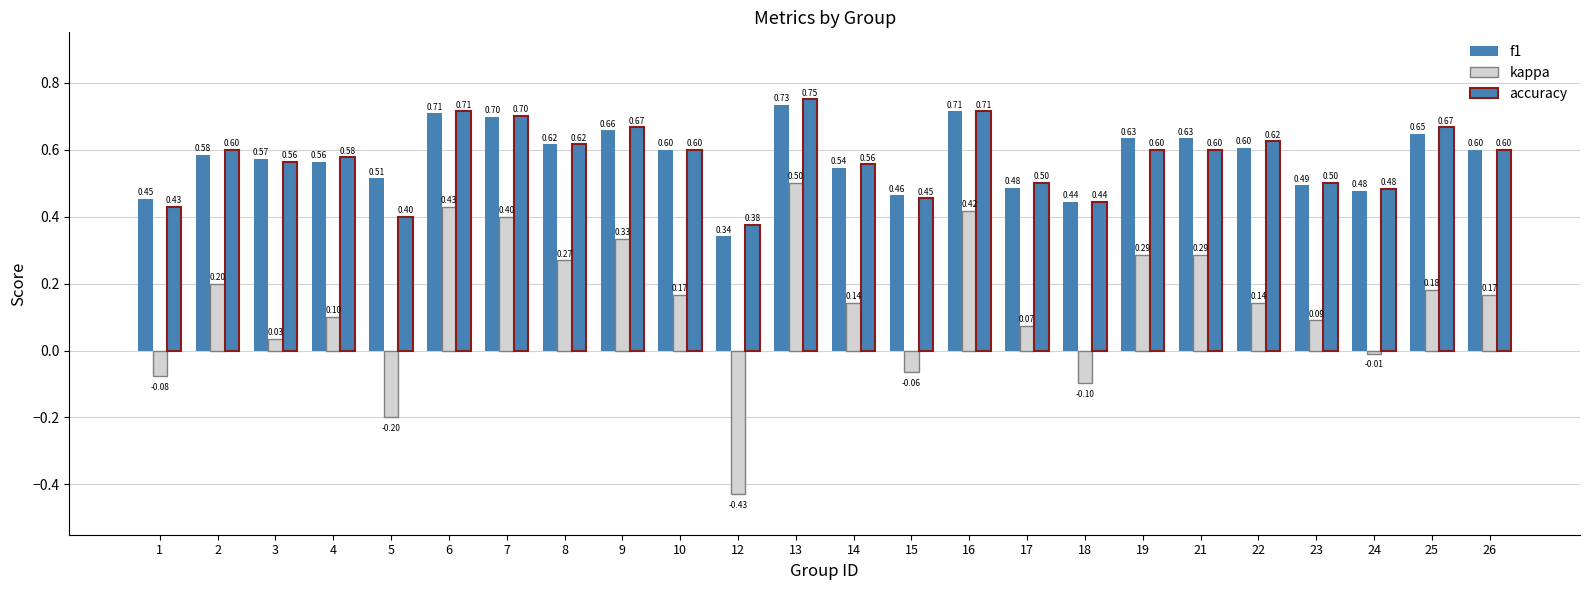

The f1 series shows 0.3 at 23. True or false?

False